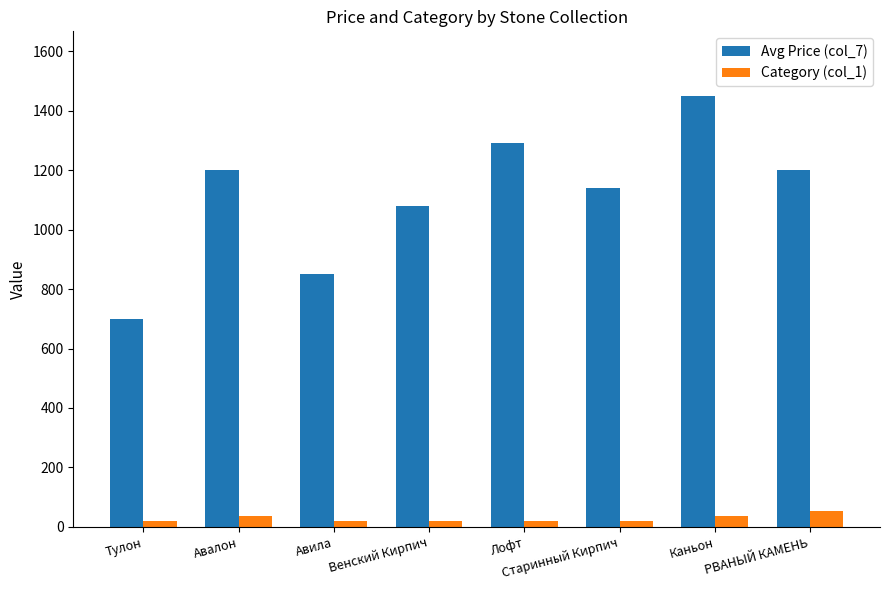

The value of Avg Price (col_7) at Венский Кирпич is 1080. True or false?

True